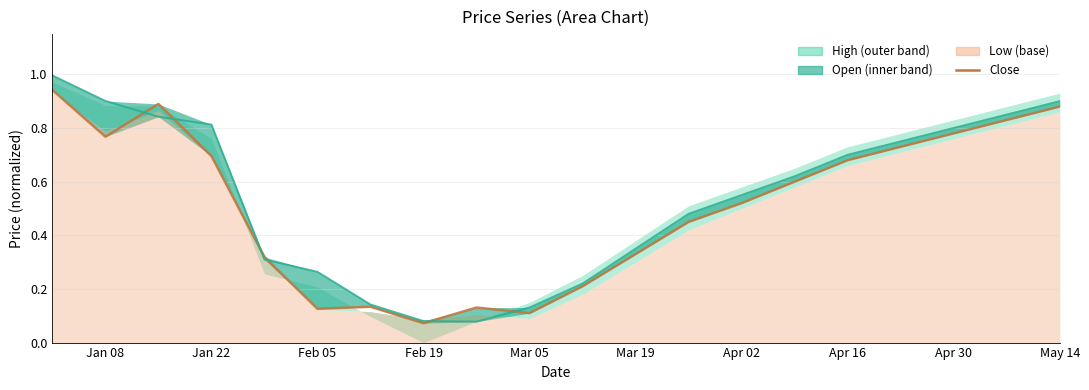

What is the smallest value displayed?

0.1